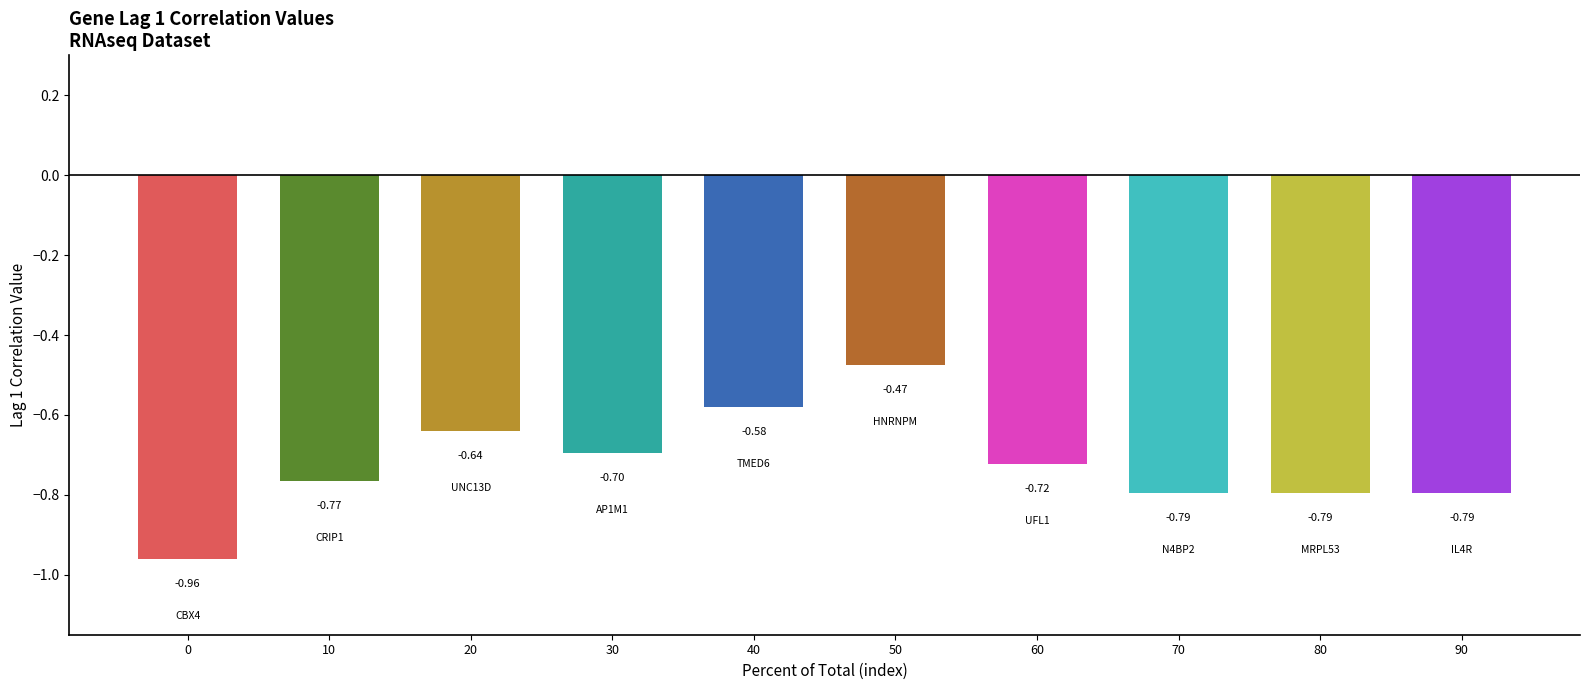

What is the difference between the values at 80 and 30?

0.1